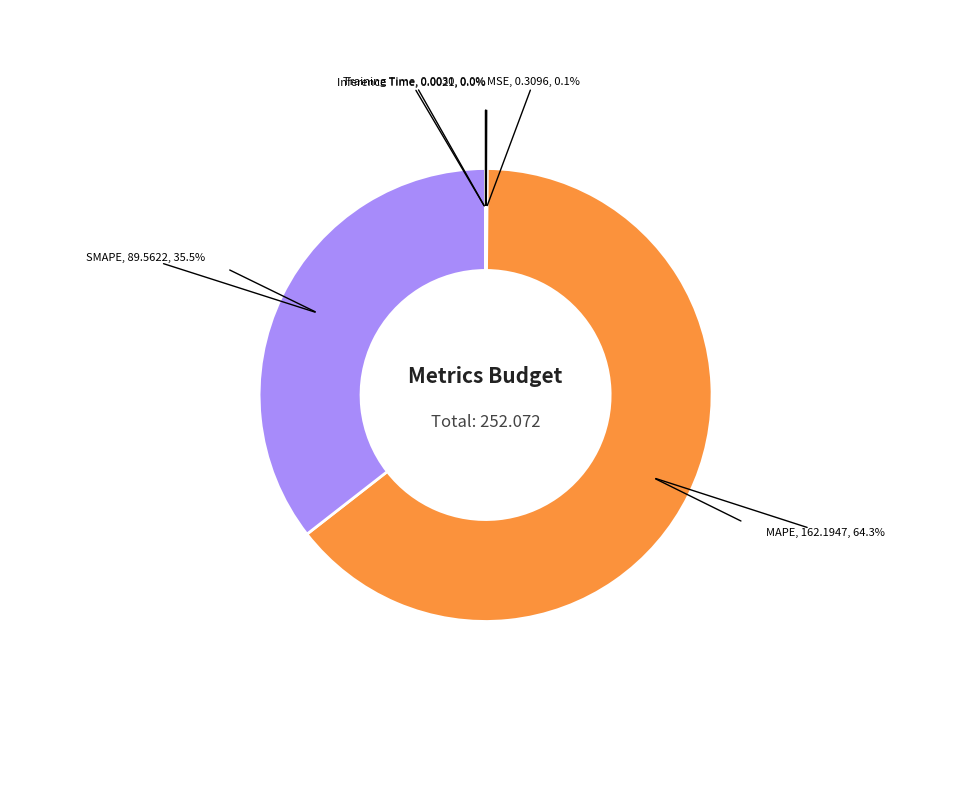

Does any single category account for the majority?

Yes